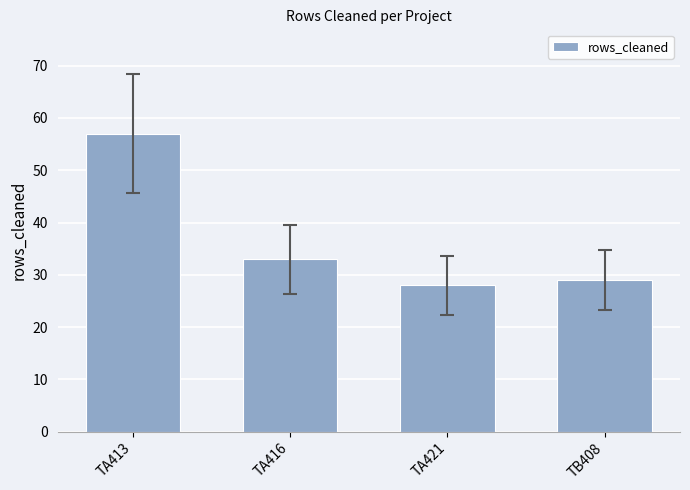

What is the value of the 1st bar from the left?

57